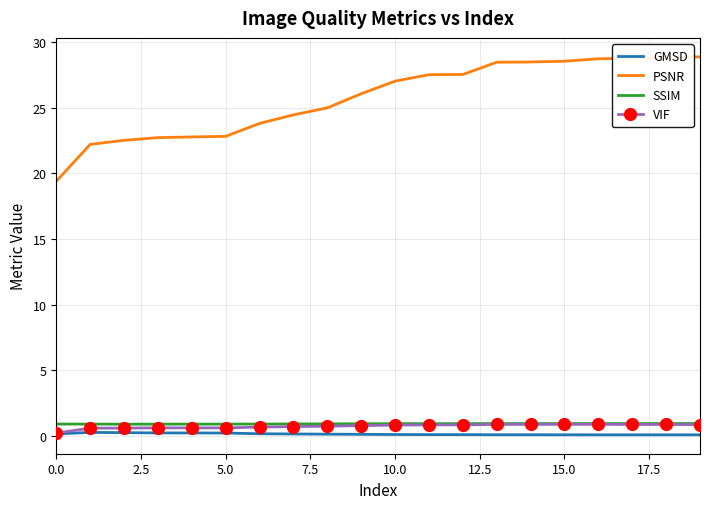

True or false: PSNR and VIF cross at least once.

False